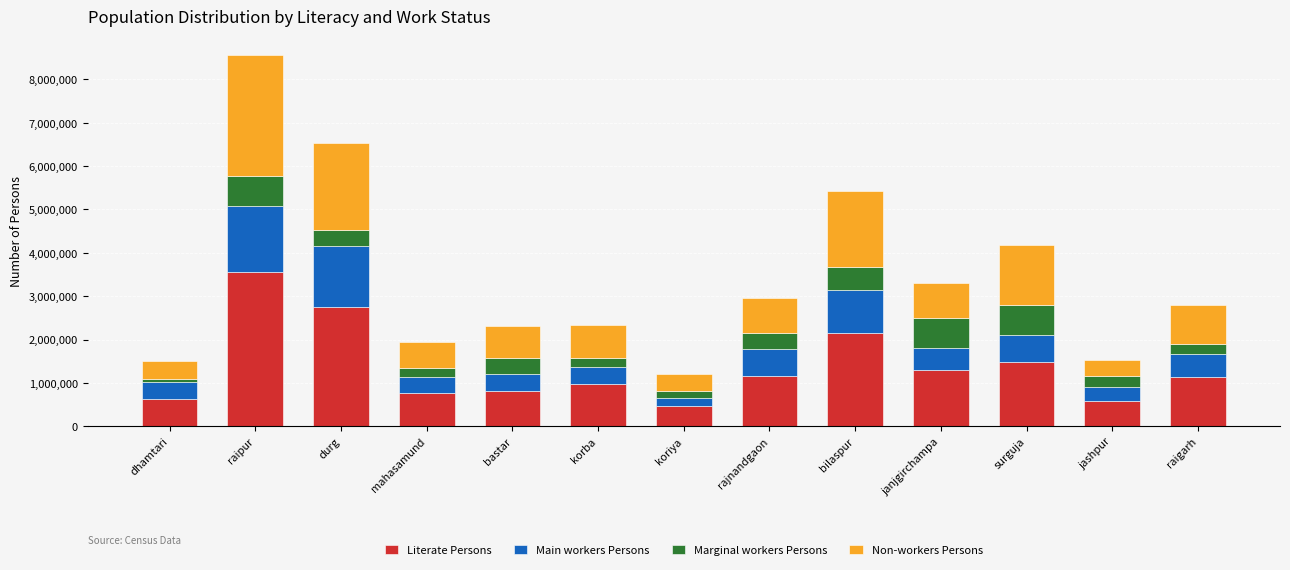

What is the difference between the maximum and second lowest values in the Literate Persons series?

2969045